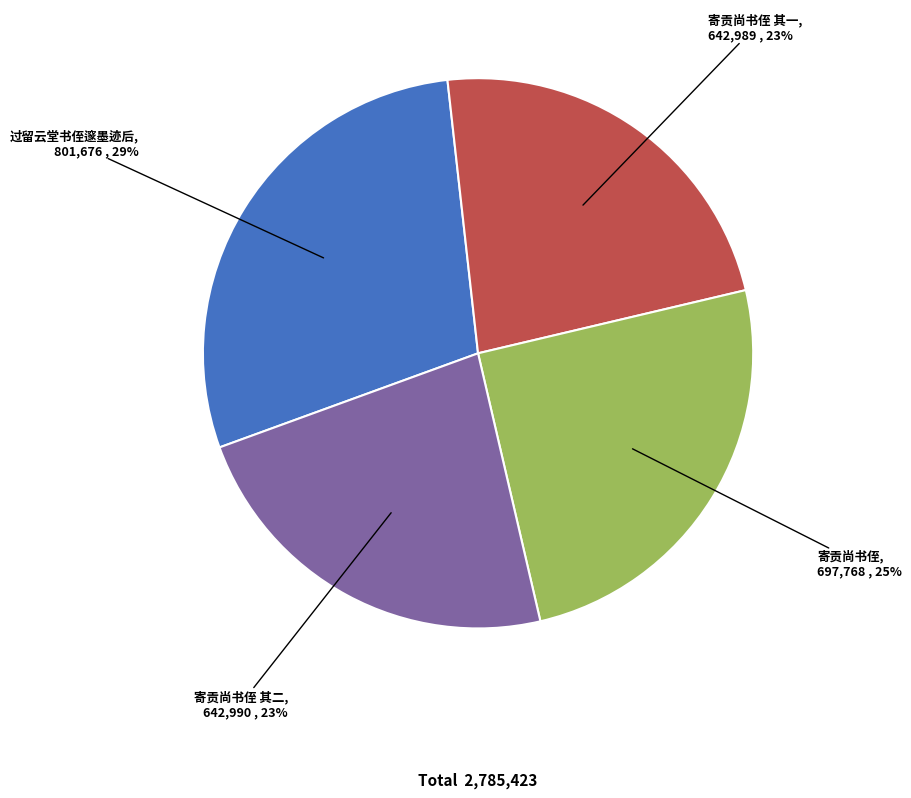

Is it true that 过留云堂书侄邃墨迹后 is 20% of the pie?

False